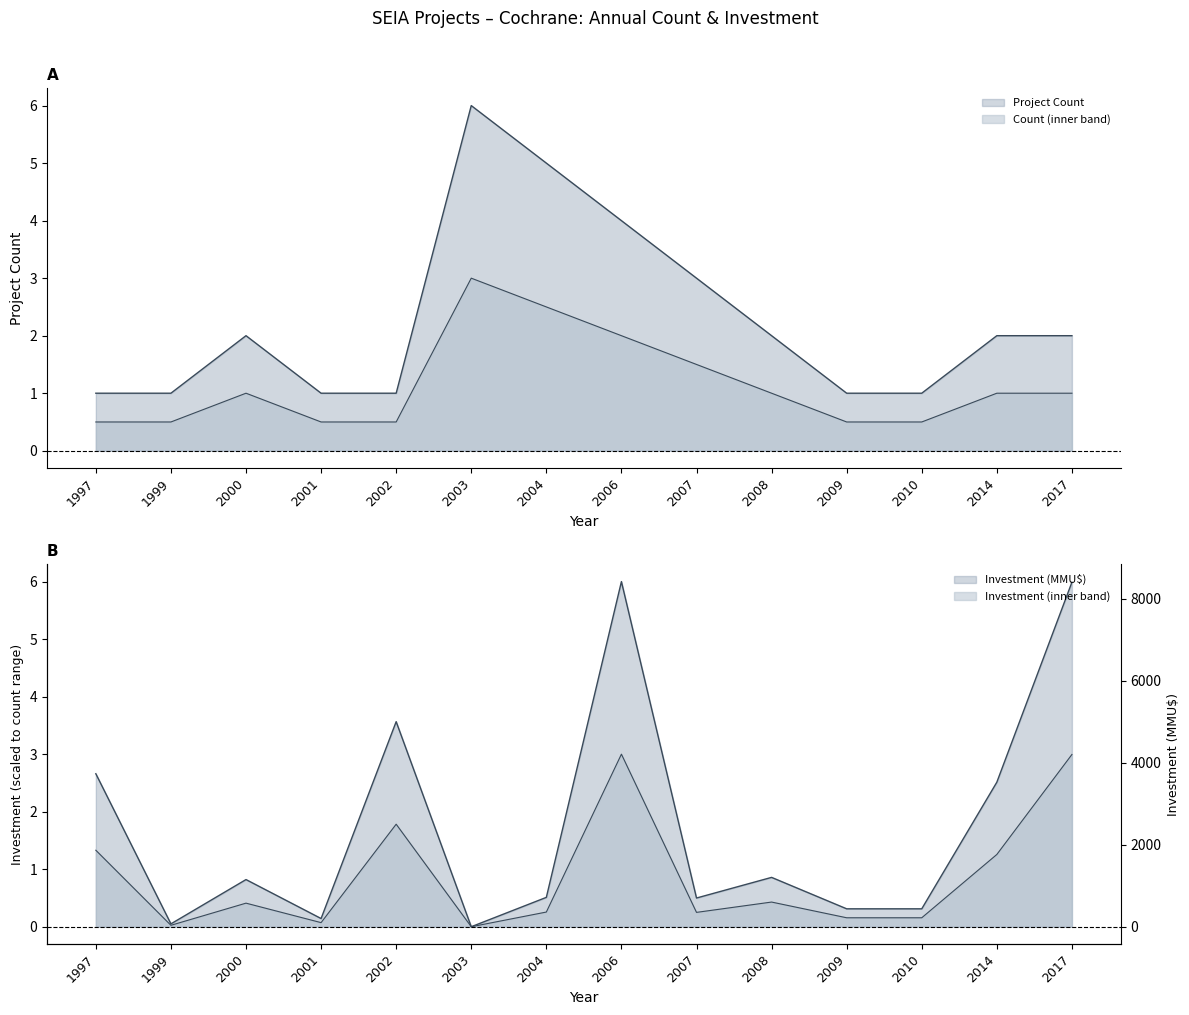

At which category is the sum across all series the highest?

2006